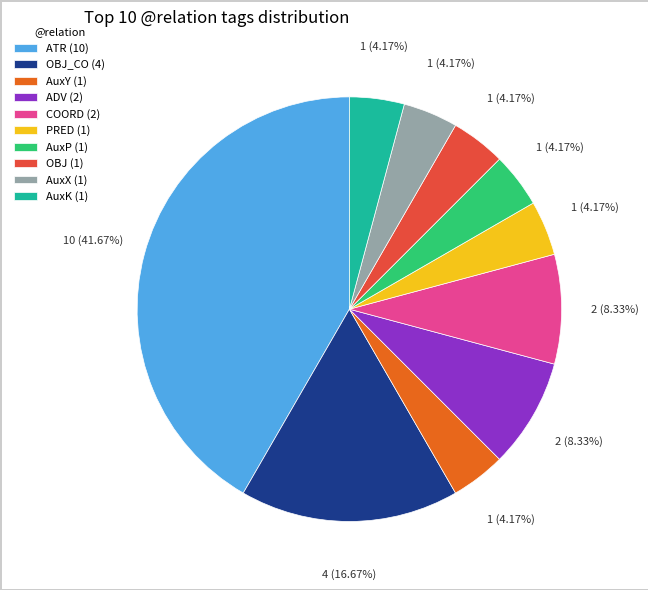

What is the largest slice in the pie chart?

ATR (10)